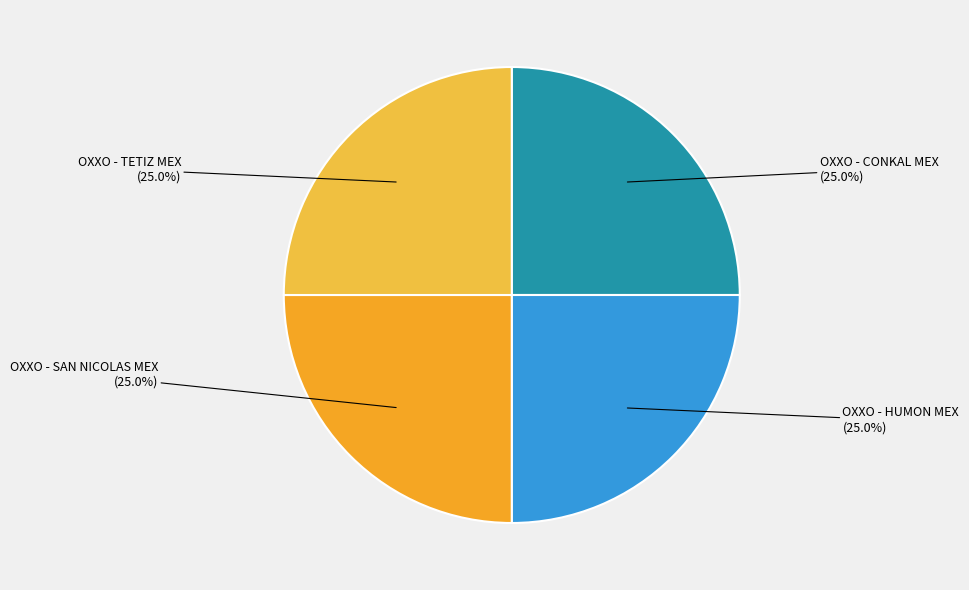

The OXXO - SAN NICOLAS MEX slice represents 25% of the pie. True or false?

True